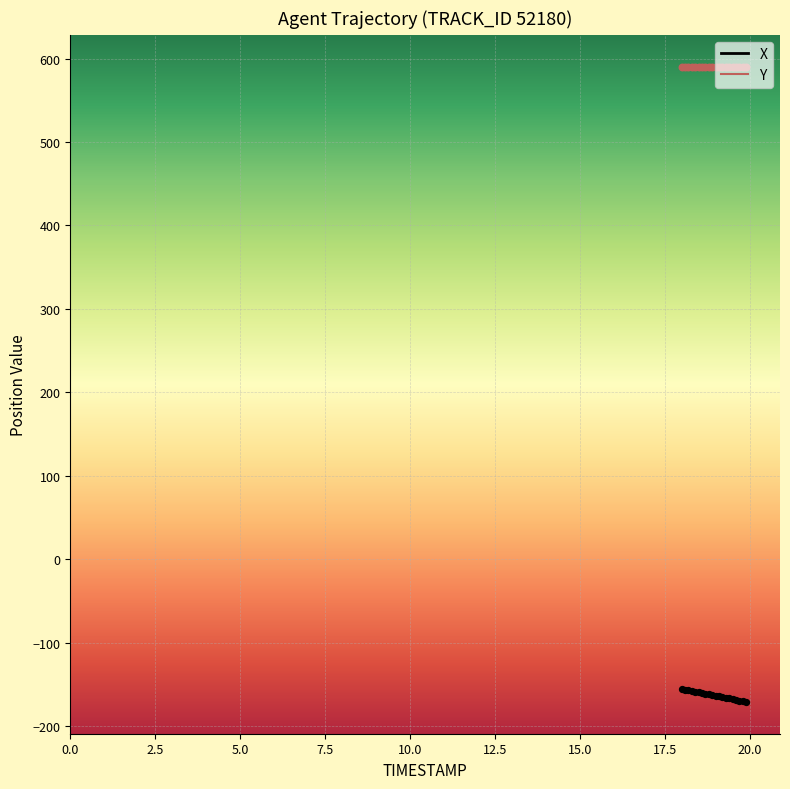

What is the maximum value for X?

-155.5